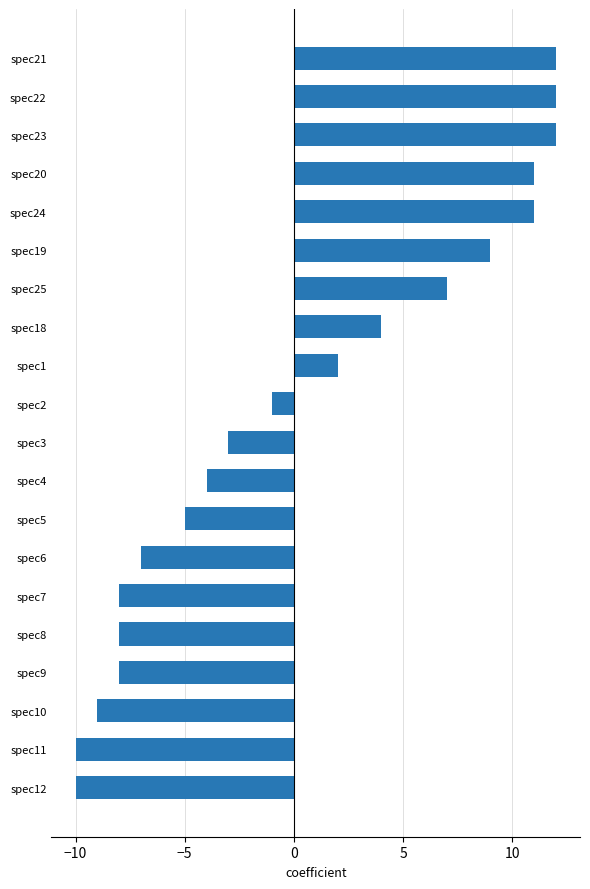

The chart shows a value of -7 at spec5. True or false?

False